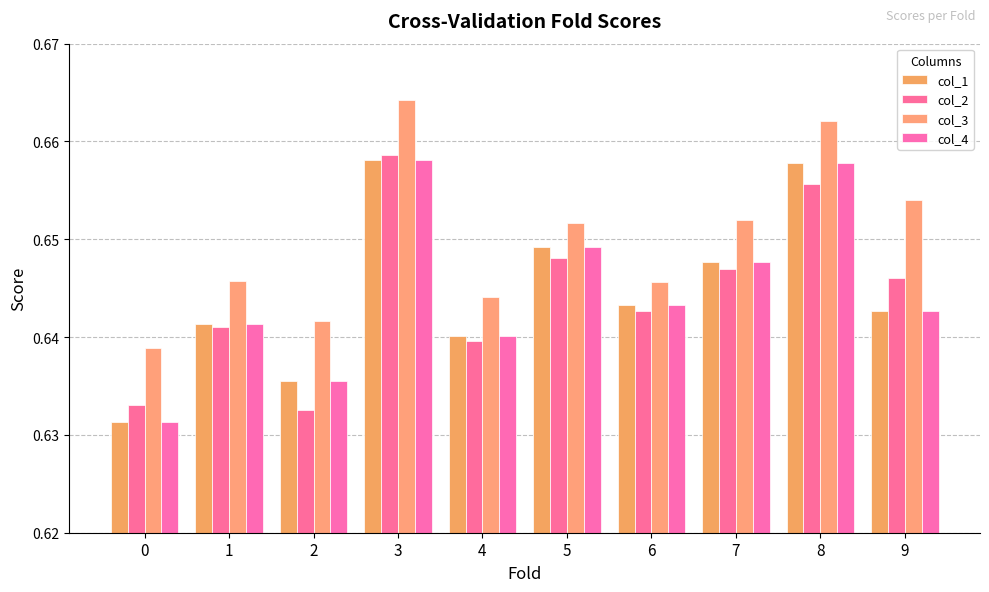

How many data points does each series have?

10